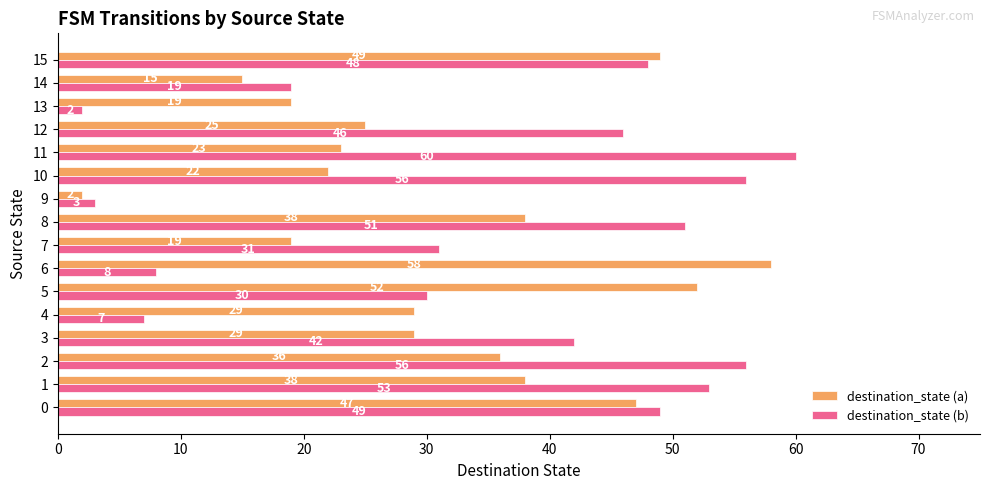

Between 5 and 10, which series saw the biggest shift?

destination_state (a)